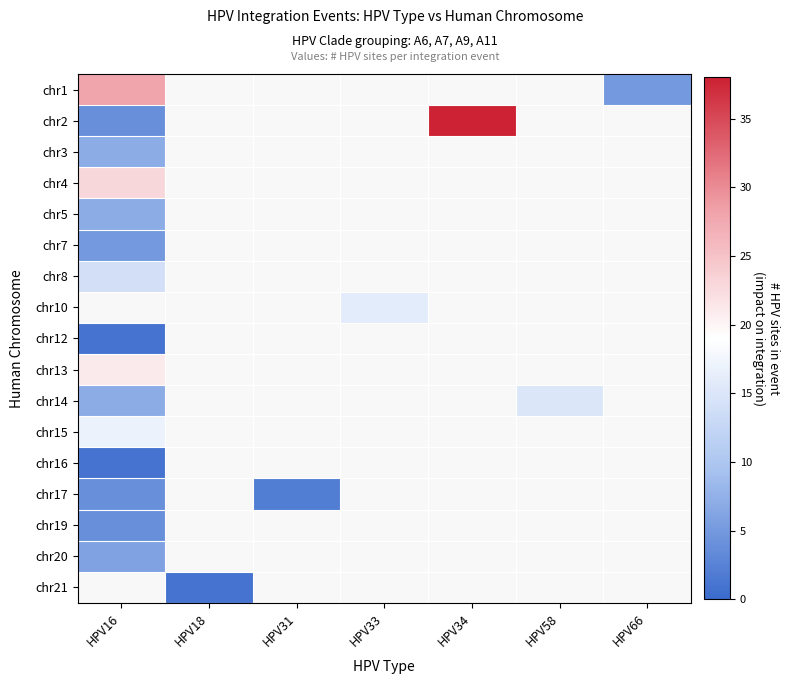

At HPV33, list the series in order from smallest to largest.

chr1, chr2, chr3, chr4, chr5, chr7, chr8, chr10, chr12, chr13, chr14, chr15, chr16, chr17, chr19, chr20, chr21